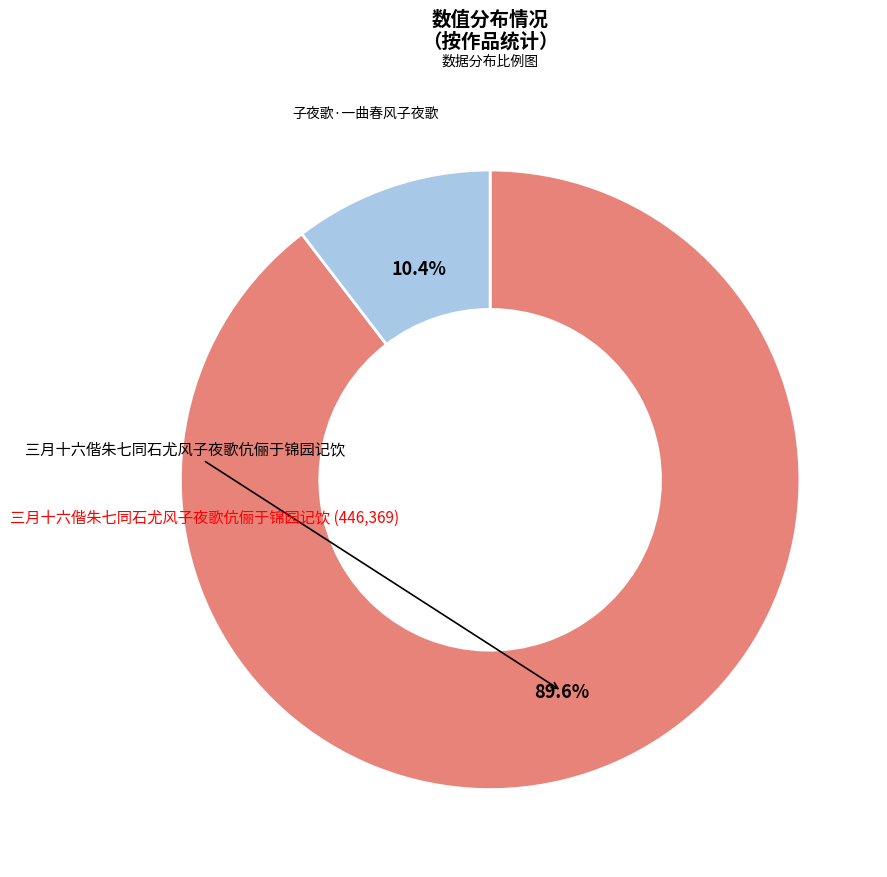

Does any single category account for the majority?

Yes